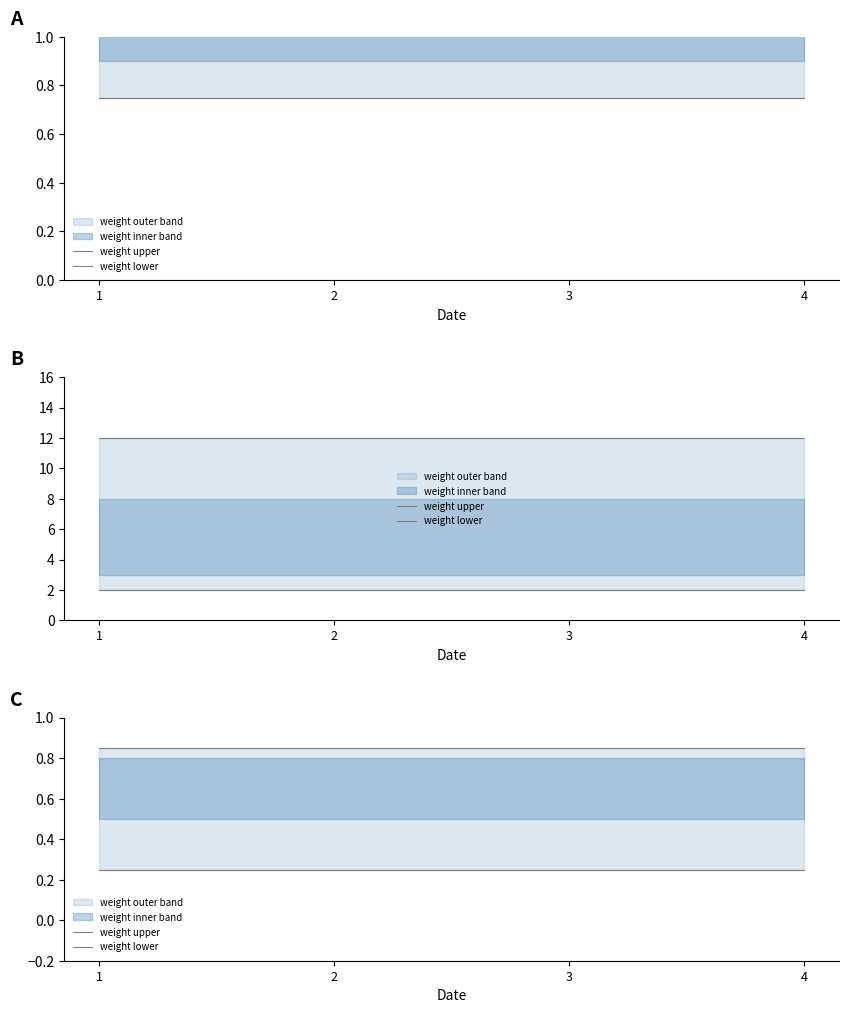

What is the minimum value shown in the chart?

0.2